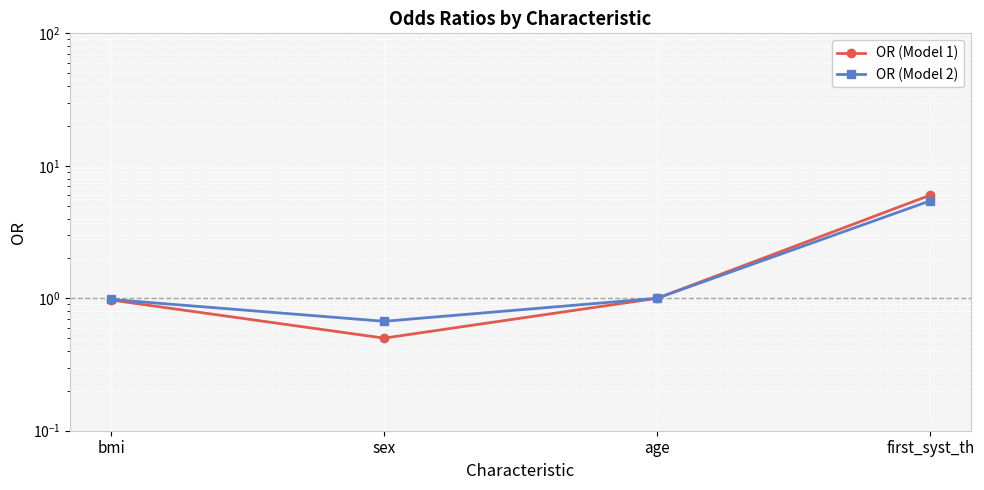

True or false: OR (Model 1) and OR (Model 2) cross at least once.

False